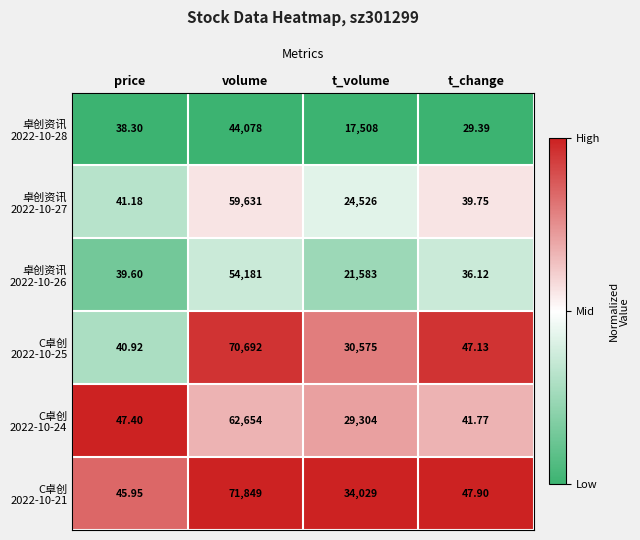

At which category is the sum across all series the highest?

volume